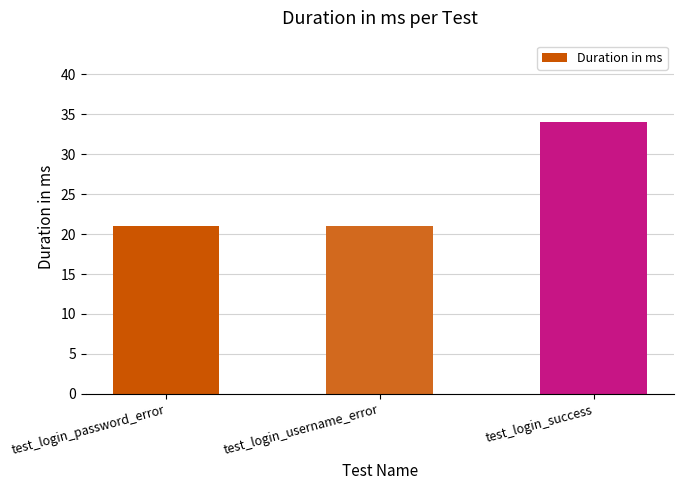

What value does the data have at test_login_password_error, to the nearest 5?

20